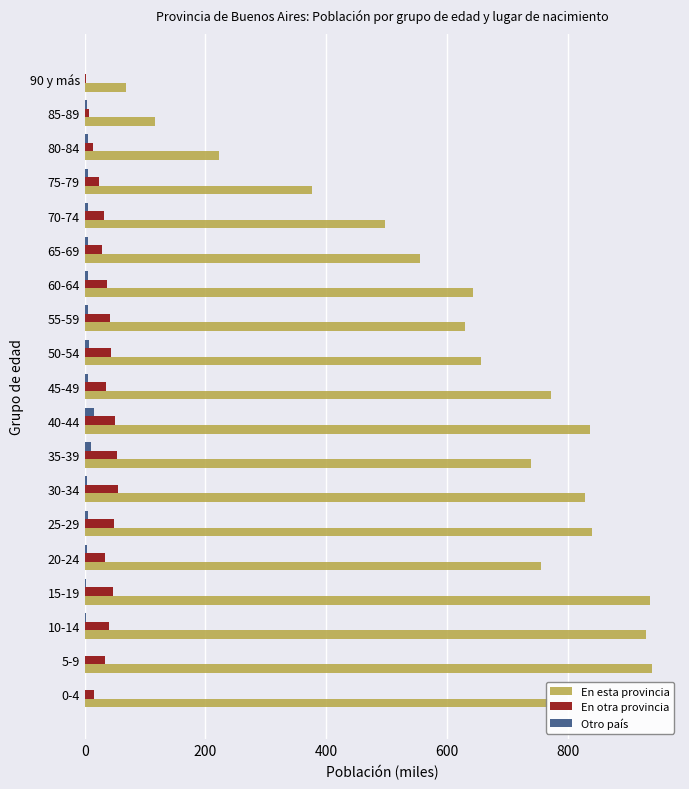

Which series changed the most between 15-19 and 90 y más?

En esta provincia